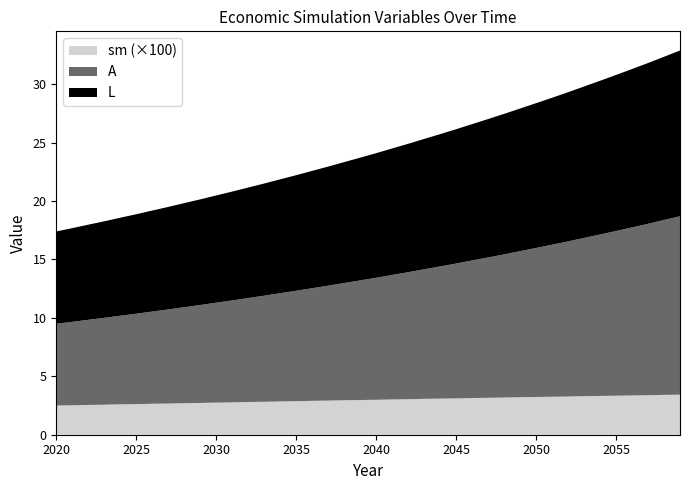

What is the maximum value for sm (×100)?

3.4